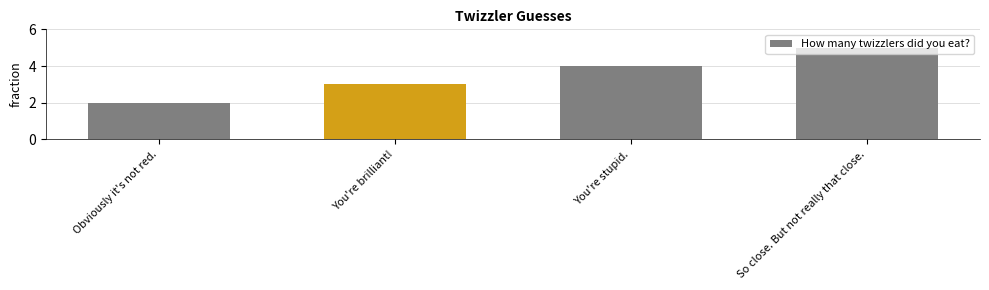

Where is the data nearest to the value 3?

You're brilliant!